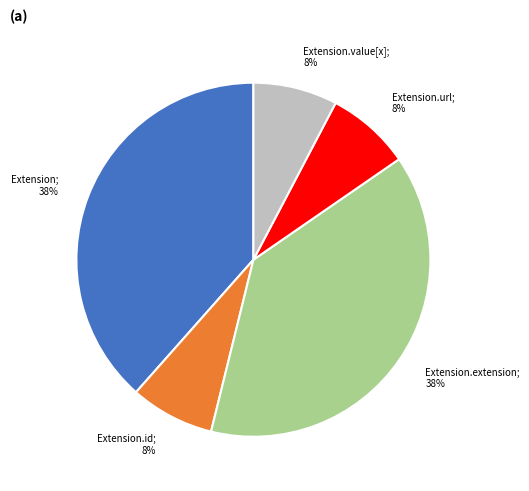

Is there any slice that represents more than half of the pie?

No